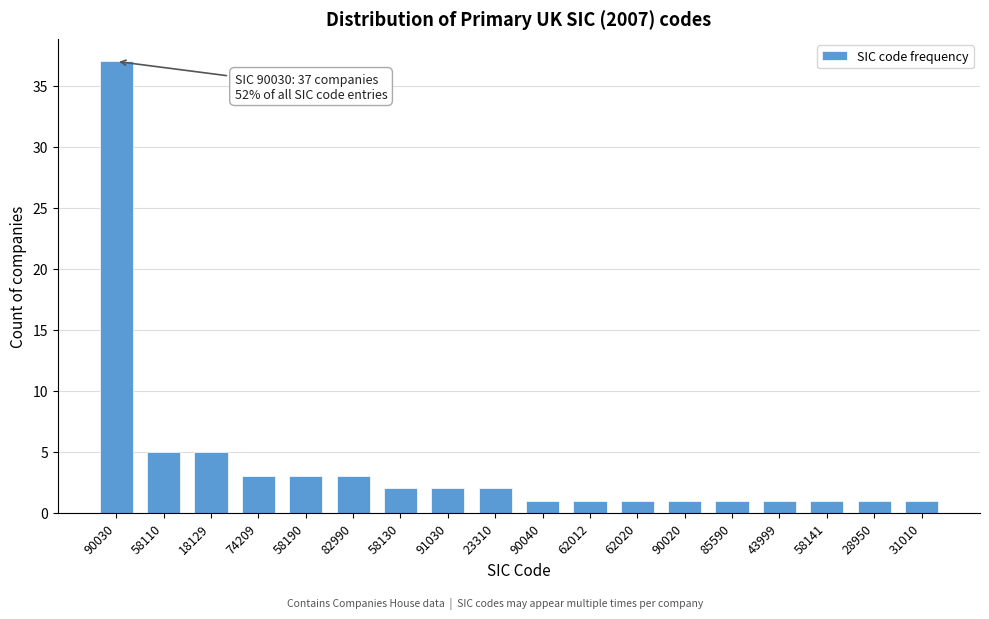

Reading left to right, list all the values displayed in this chart.

37	5	5	3	3	3	2	2	2	1	1	1	1	1	1	1	1	1